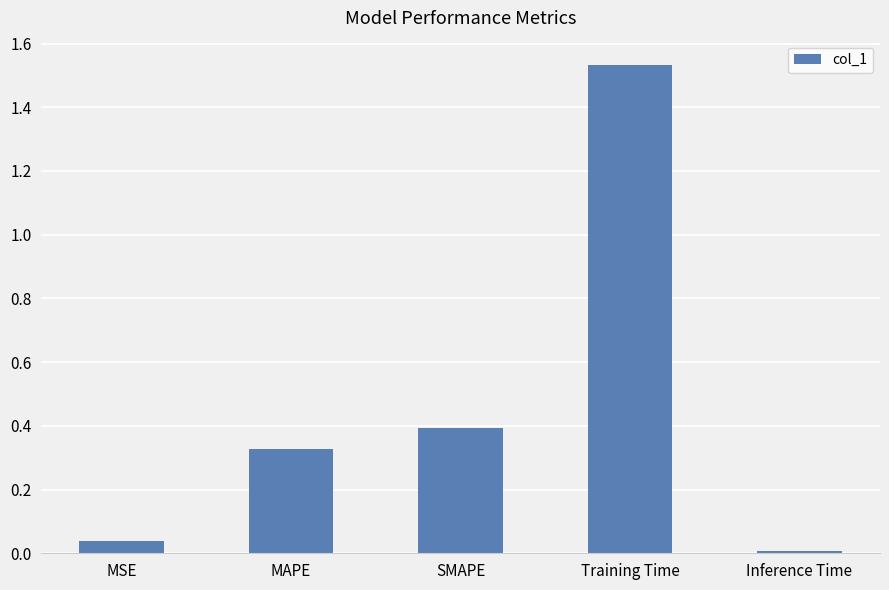

What is the average value?

0.5